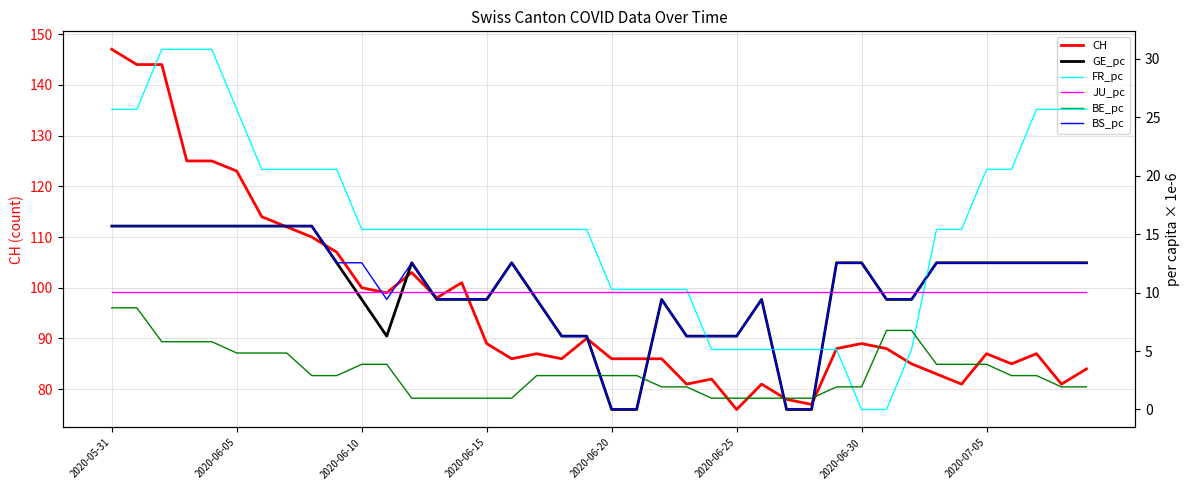

The CH series shows 114 at 2020-07-05. True or false?

False